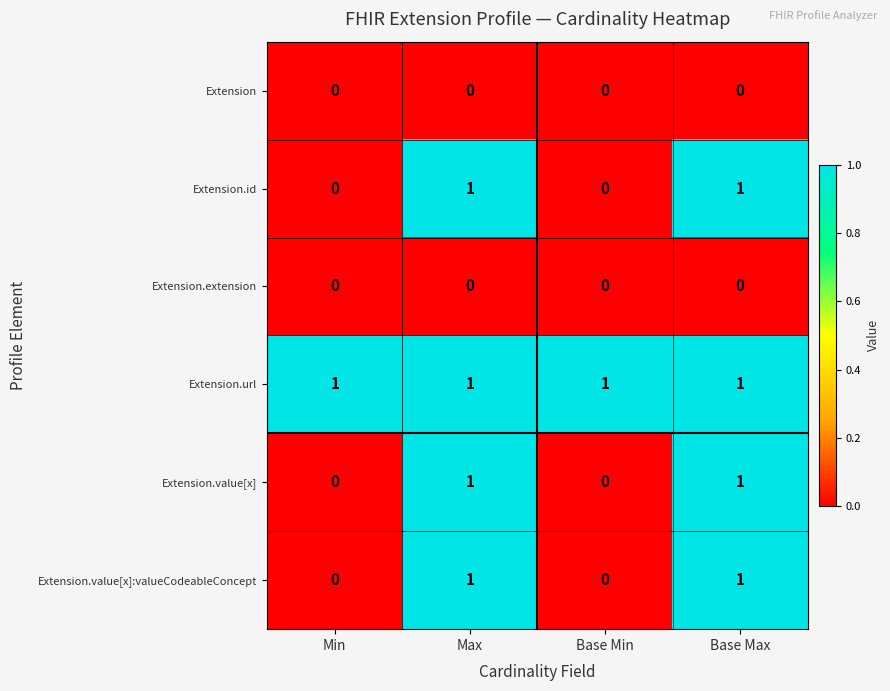

Is the value of Extension.extension at Min greater than the value of Extension.url at Base Min?

No